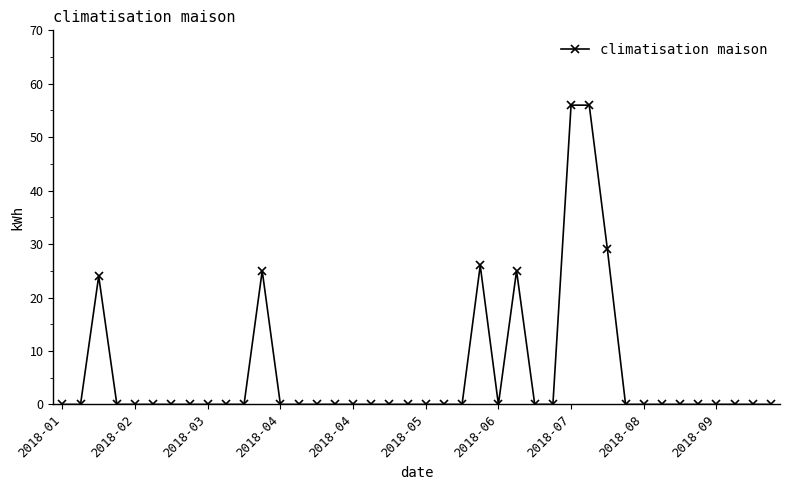

What is the sum of all values?

241